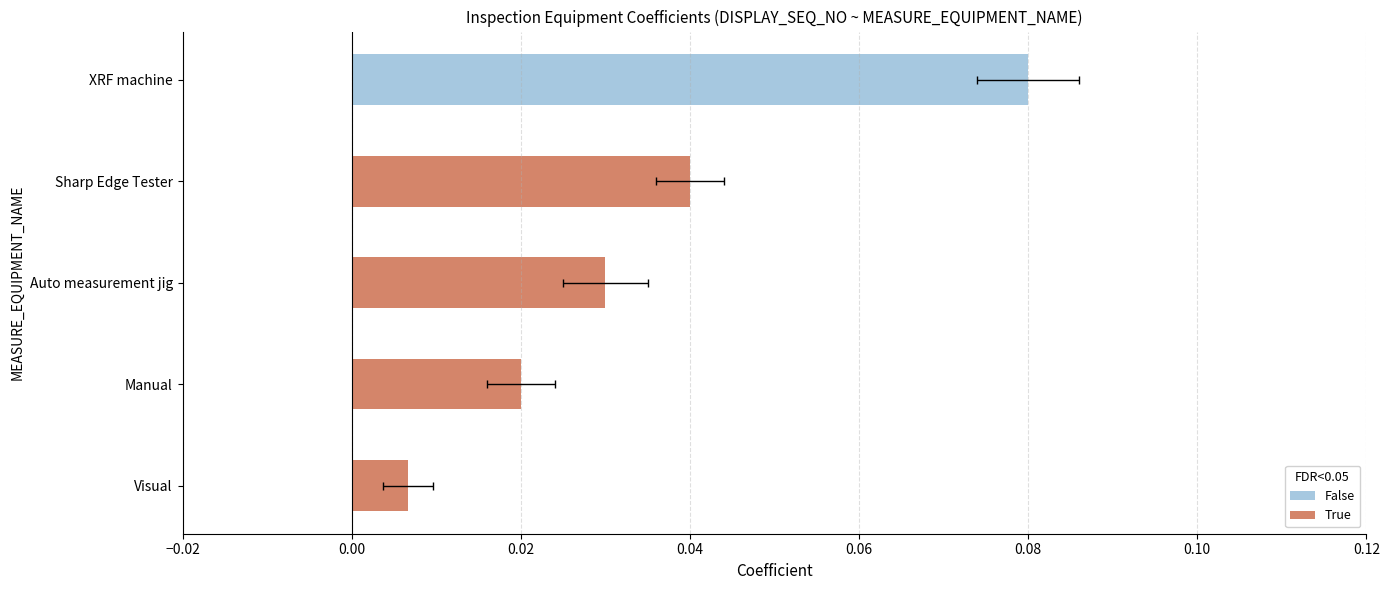

Reading left to right, transcribe all the data shown in this chart.

0.0	0.0	0.0	0.0	0.1